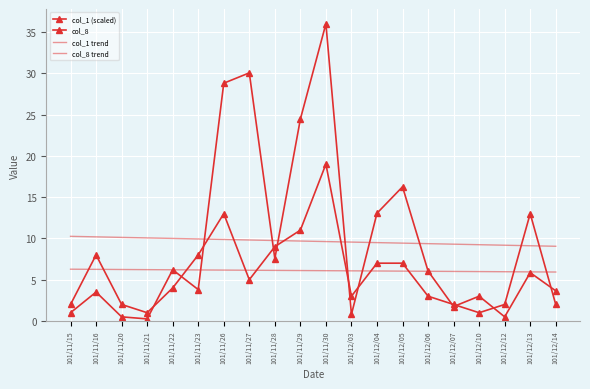

What are all the series names shown in the legend?

col_1 (scaled), col_8, col_1 trend, col_8 trend